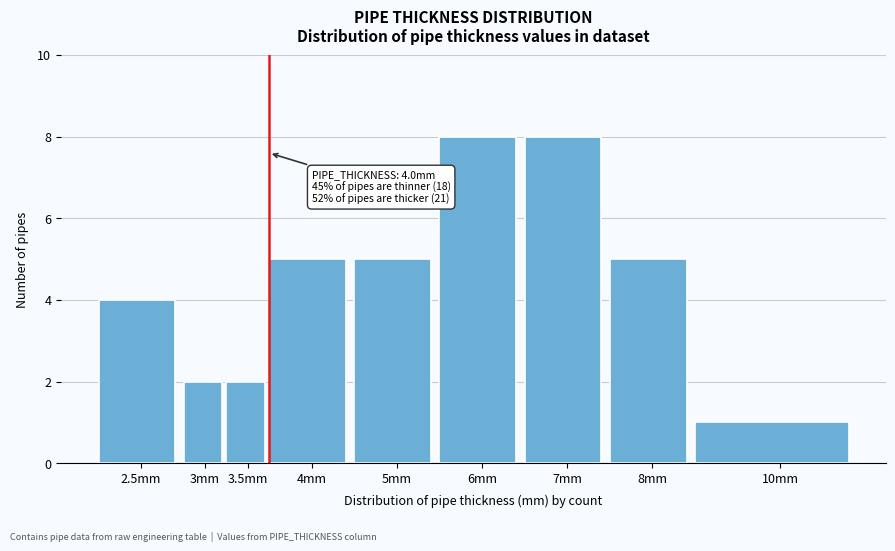

Reading left to right, what are all the values shown in this chart?

2.5mm=4	3mm=2	3.5mm=2	4mm=5	5mm=5	6mm=8	7mm=8	8mm=5	10mm=1